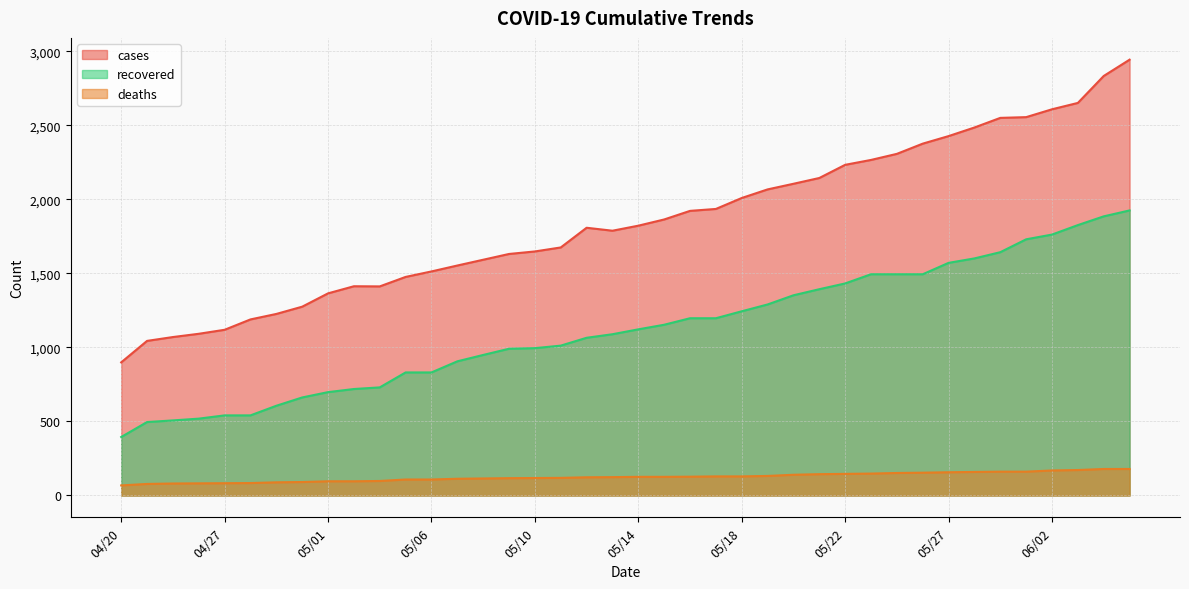

True or false: cases and deaths cross at least once.

False